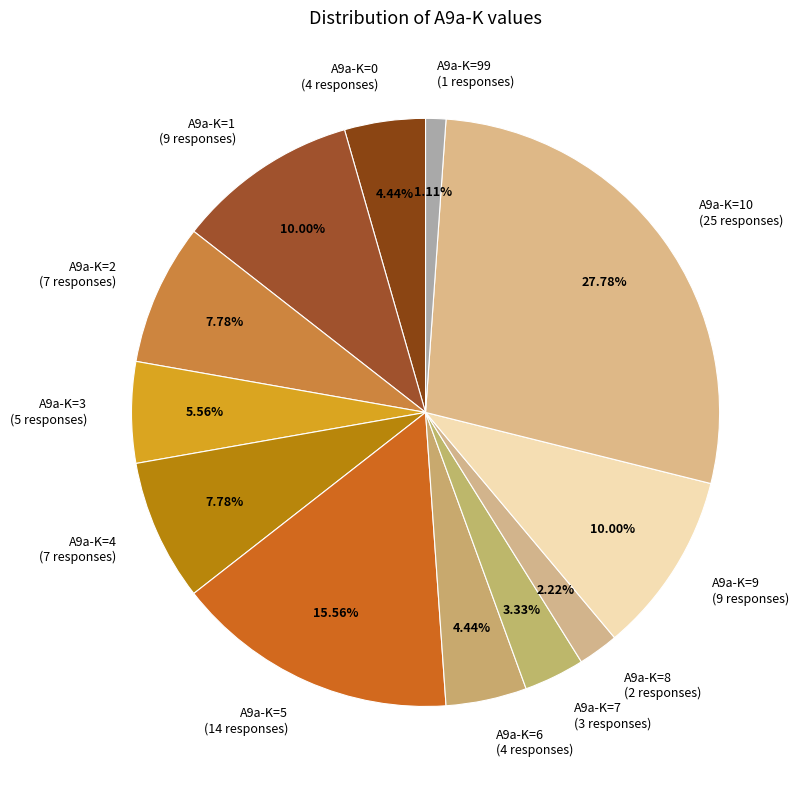

Does A9a-K=2 (7 responses) represent more than half of the total?

No